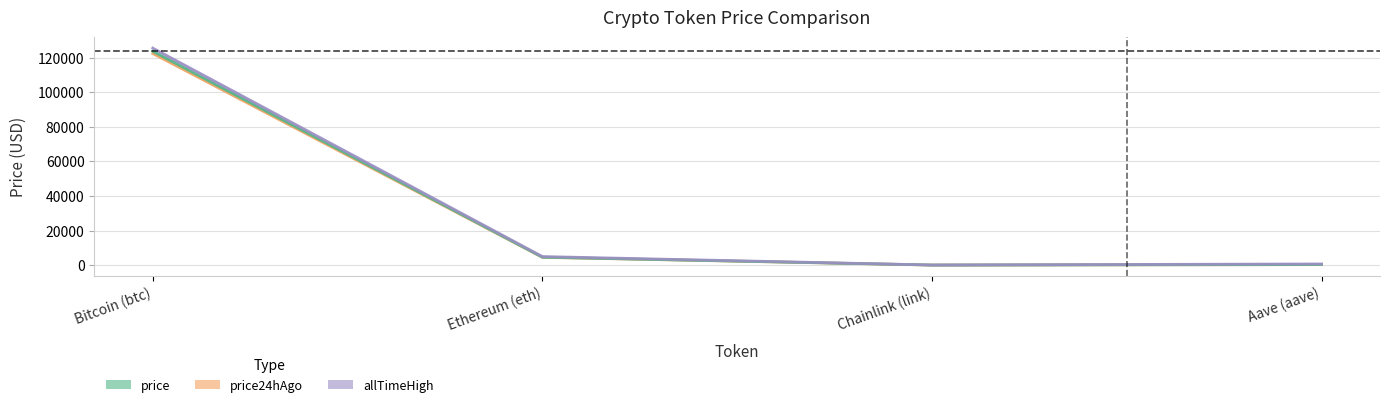

At which label is price24hAgo closest to 61197?

Ethereum (eth)